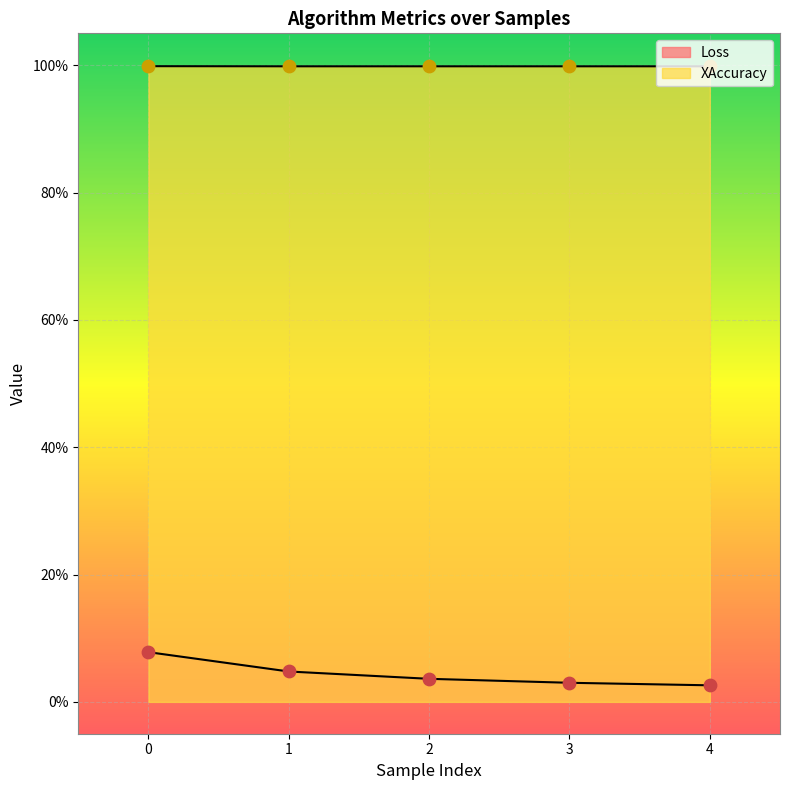

Which series contains the lowest Y value?

Loss